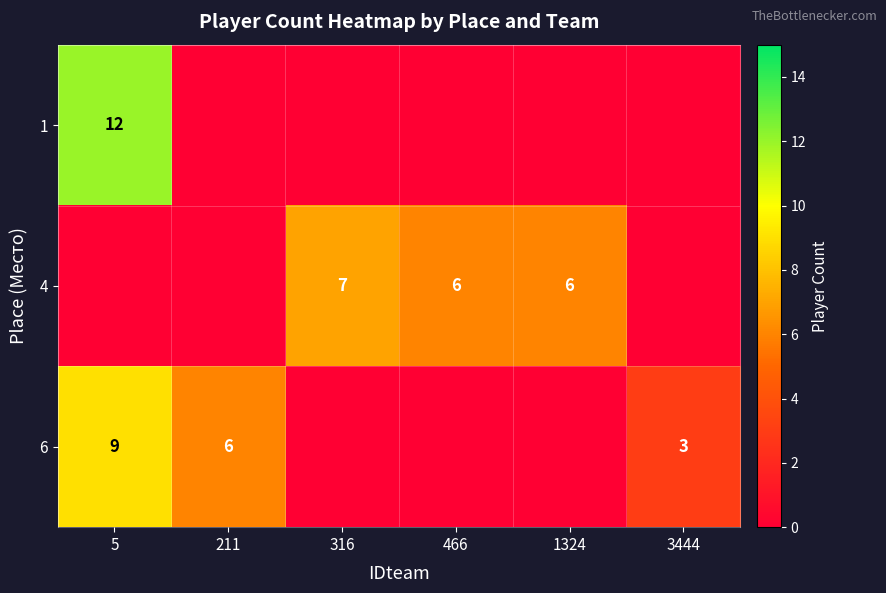

The 1 series shows 18 at 5. True or false?

False